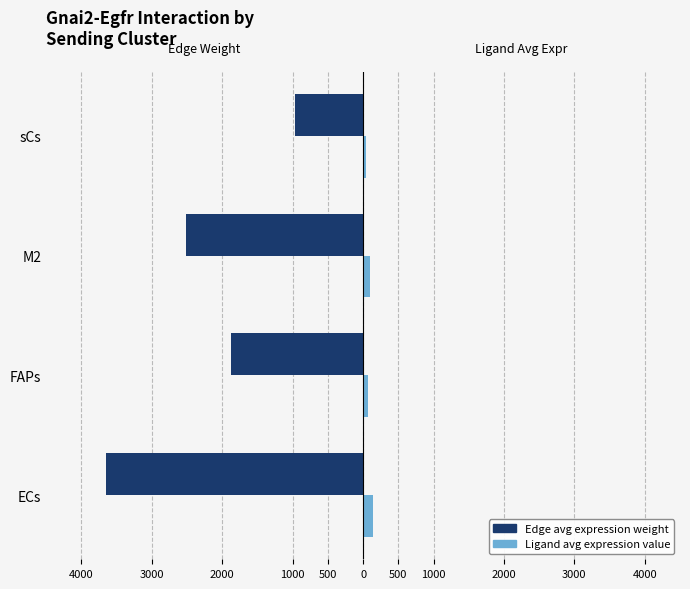

How many bars are there in each group?

2